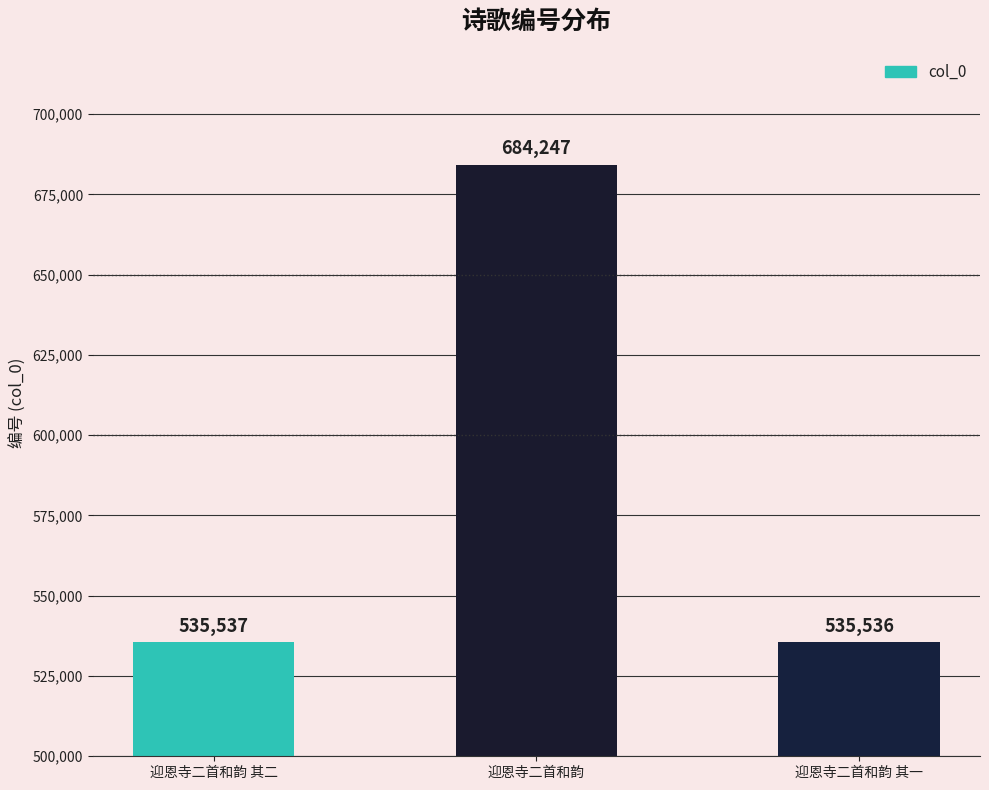

Reading right to left, transcribe all the data shown in this chart.

535536	684247	535537